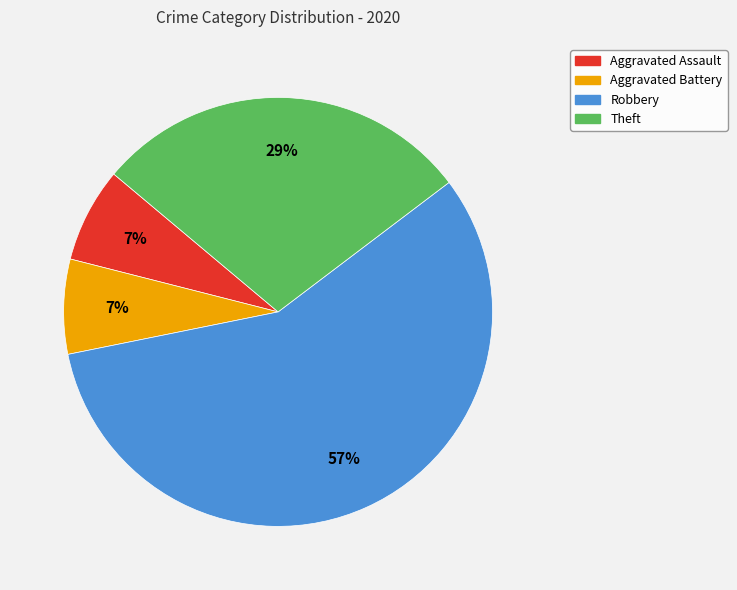

Is it true that Theft is 29% of the pie?

True